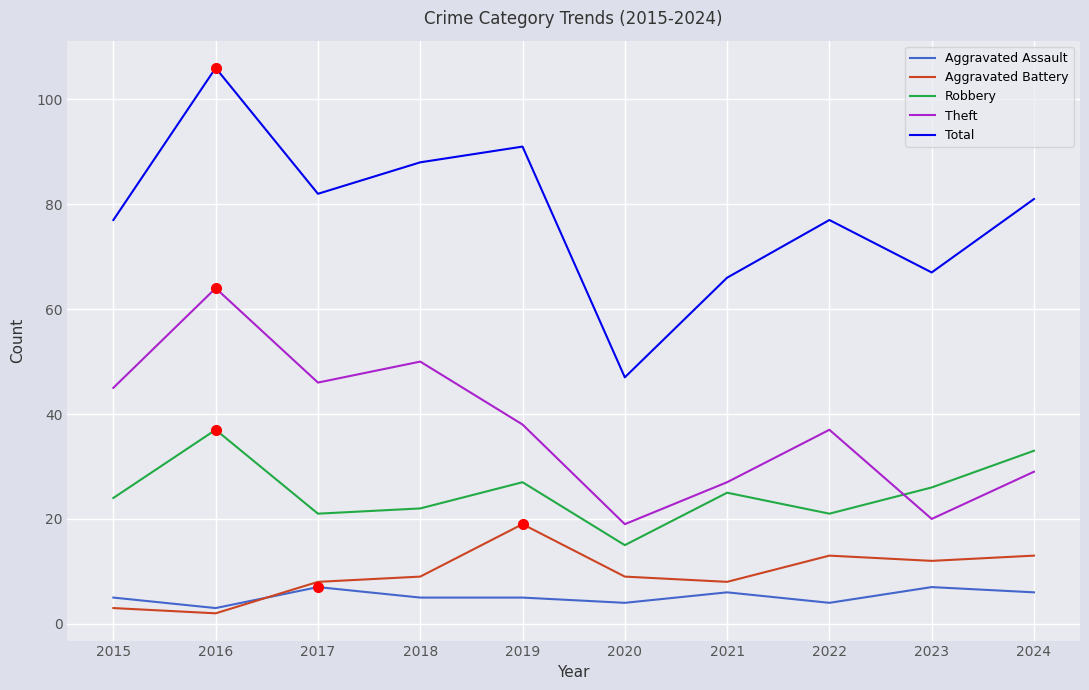

How many interior local peaks does the Theft series have?

3